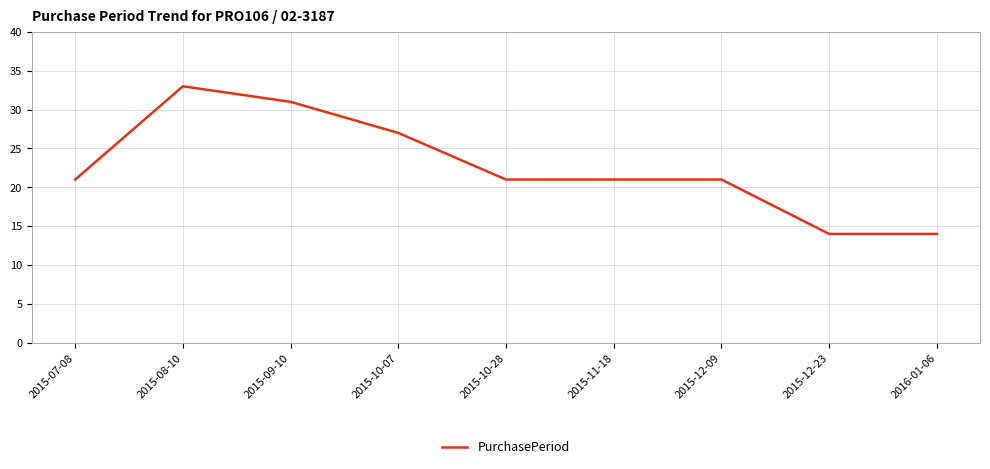

Where is the first local maximum?

2015-08-10